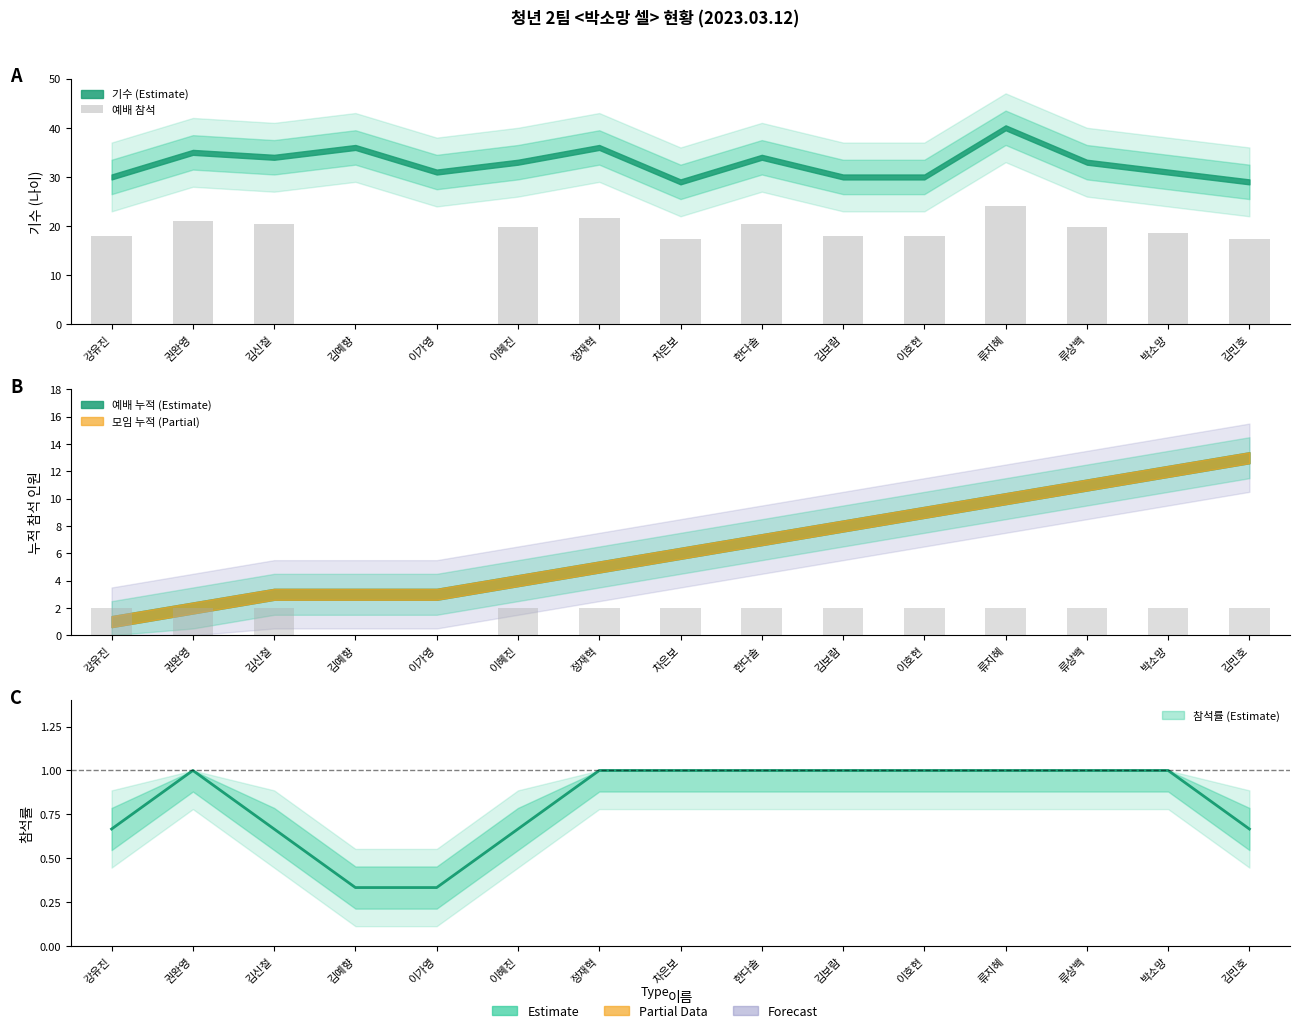

The value at 이가영 is -12.0. True or false?

False